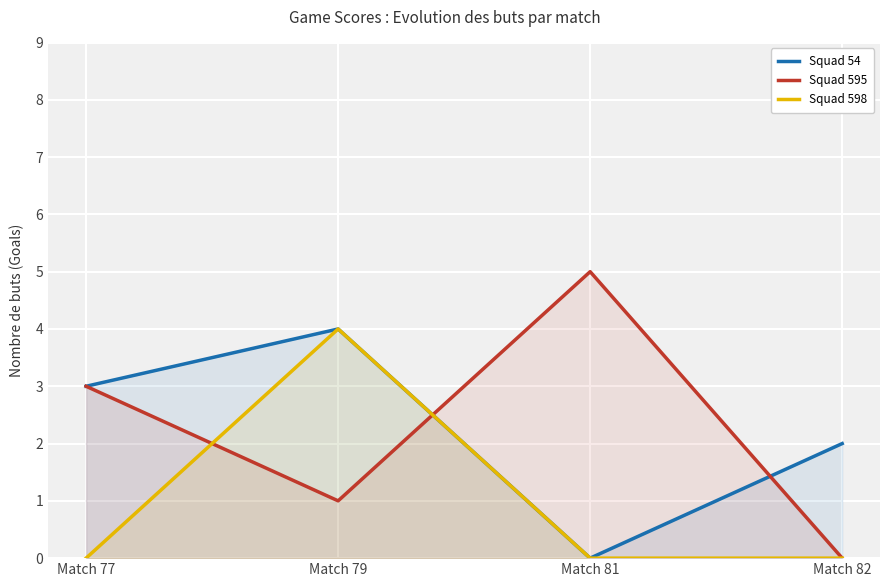

What is the value of the Squad 54 point at the 4th from the left?

2